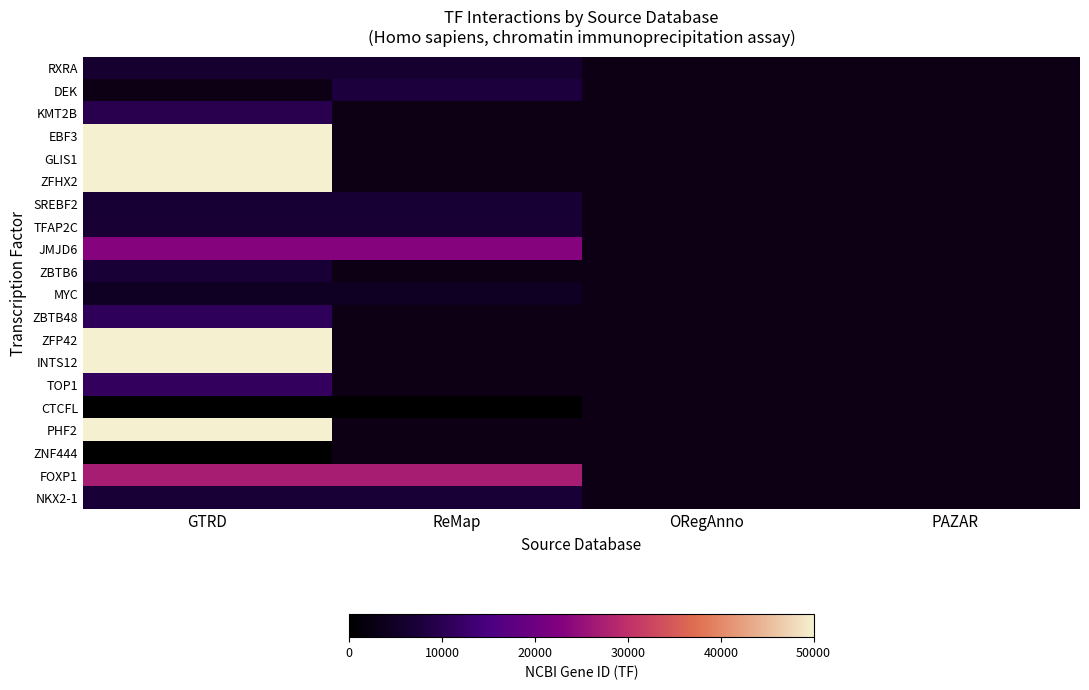

What is the approximate value of FOXP1 at GTRD?

27086.0